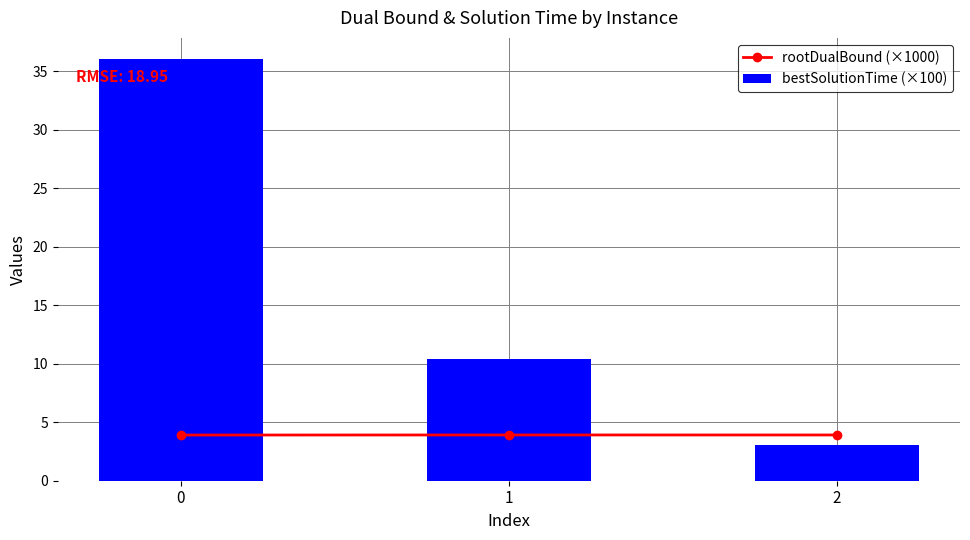

Which series has the largest total across all categories?

bestSolutionTime (×100)